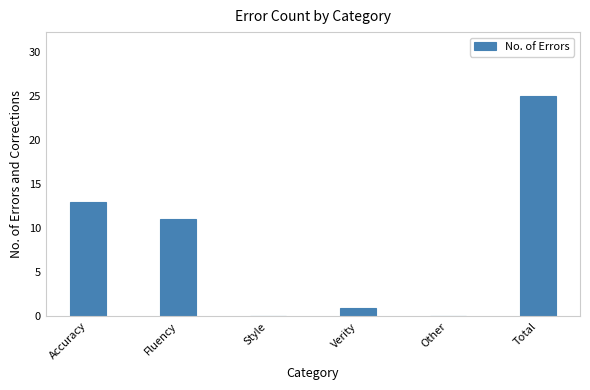

Read the value at Accuracy, to the nearest 5.

15